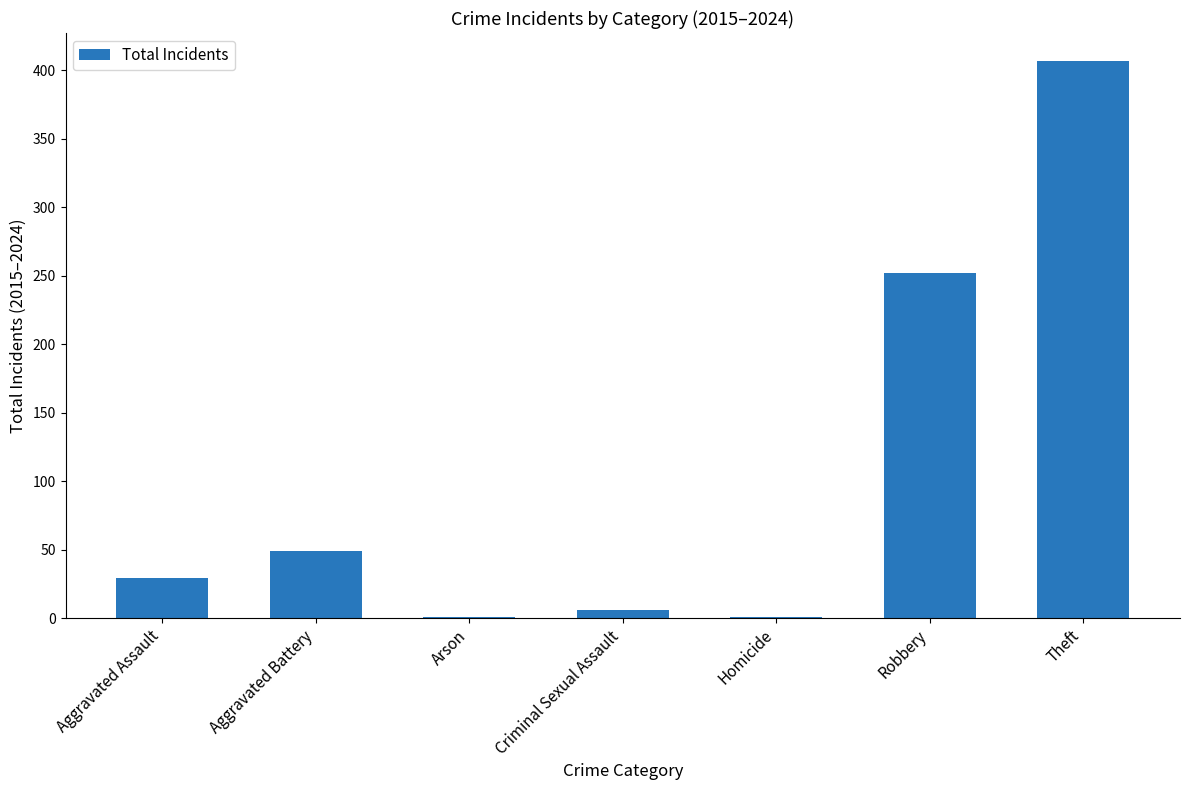

What is the change in value from Aggravated Assault to Robbery?

+223